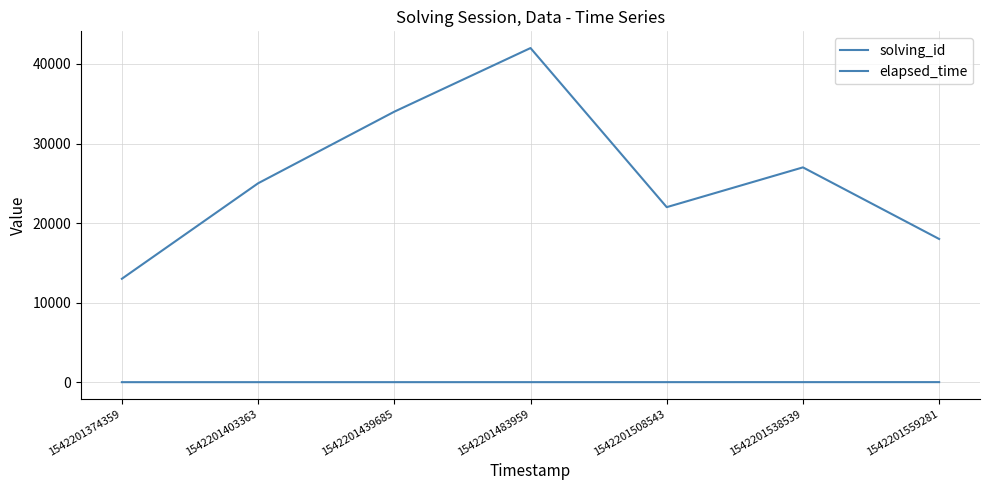

Is this an area chart (filled region under the line)?

No